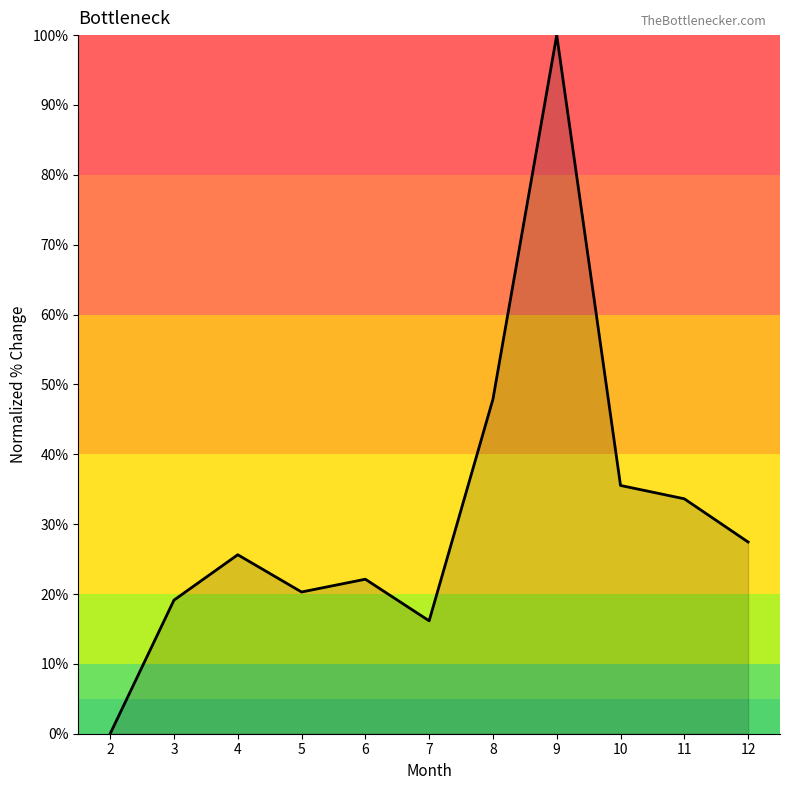

Reading right to left, transcribe all the data shown in this chart.

27.4	33.6	35.5	100.0	47.9	16.2	22.1	20.3	25.6	19.1	0.0